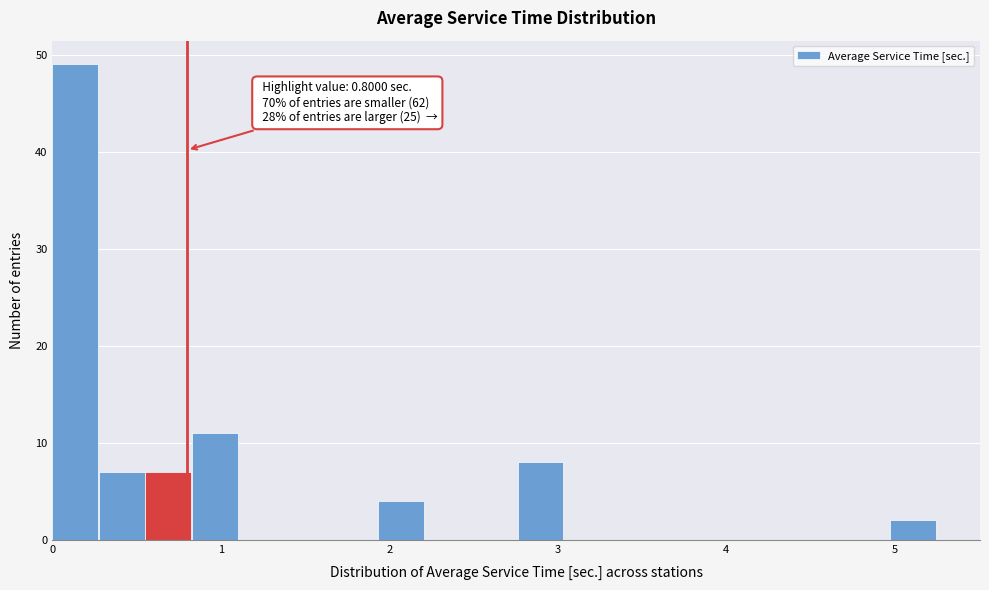

Around what value on the x-axis is the tallest bar? Give the approximate position of its centre, as read against the axis.

0.1